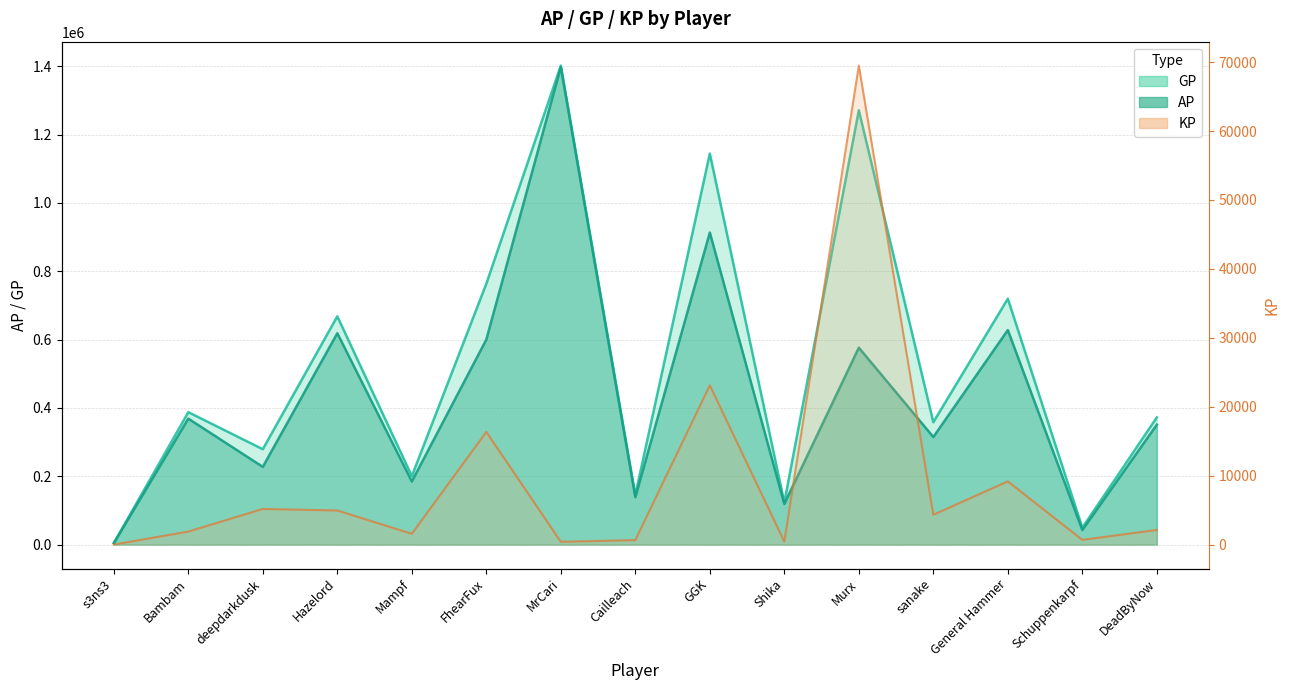

How many values in the GP series exceed 372208?

7